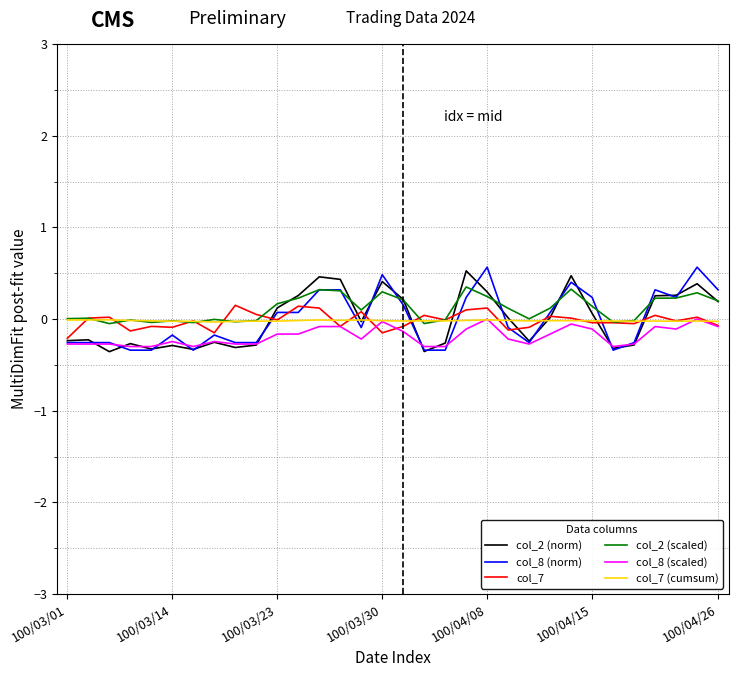

What is the greatest value displayed?

0.6